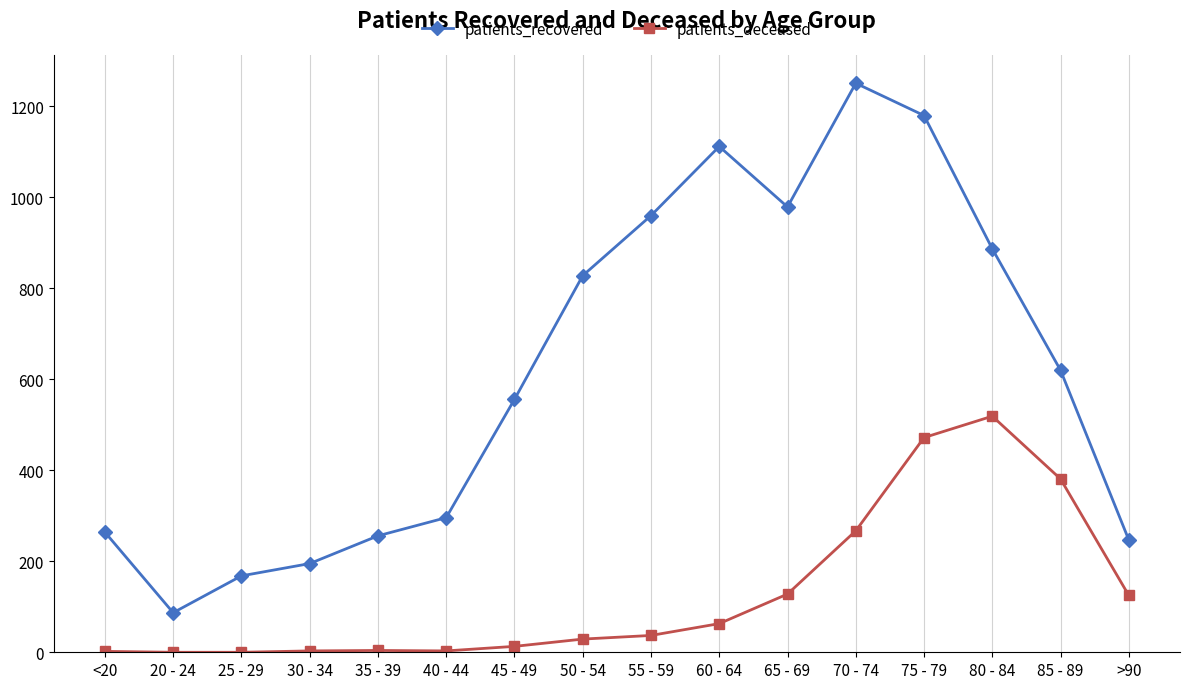

What is the total value across all series at 55 - 59?

997